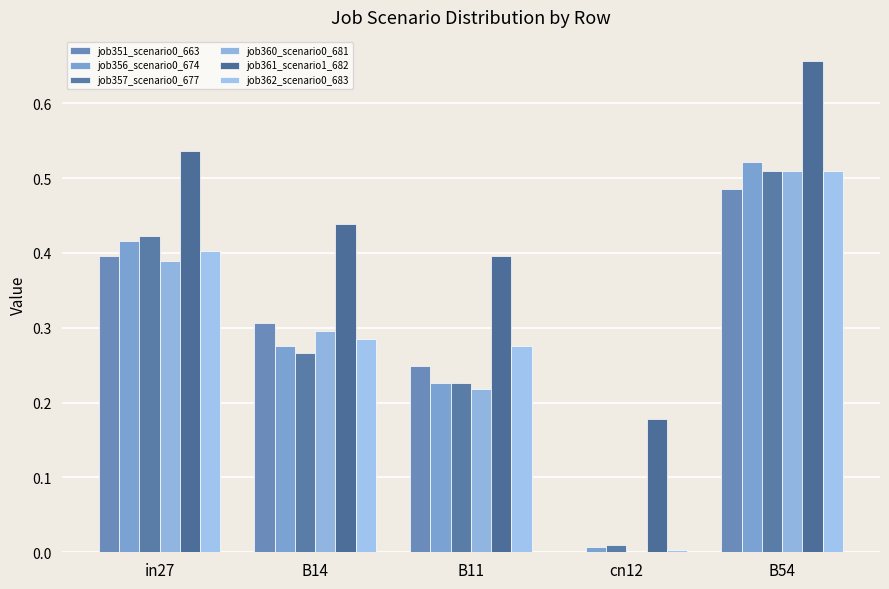

Which series changed the most between B14 and B11?

job360_scenario0_681